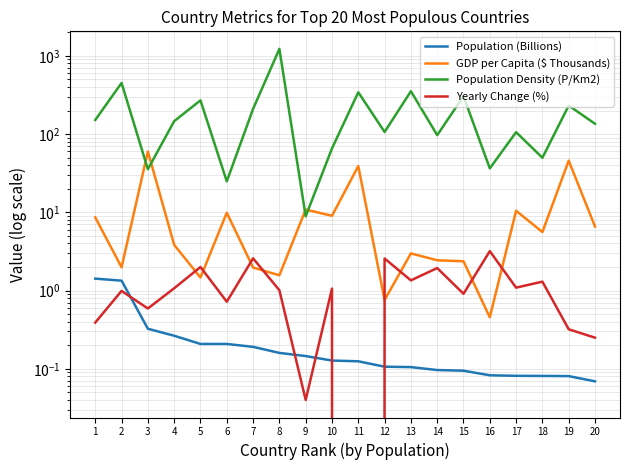

What is the total value across all series at 4?

151.3